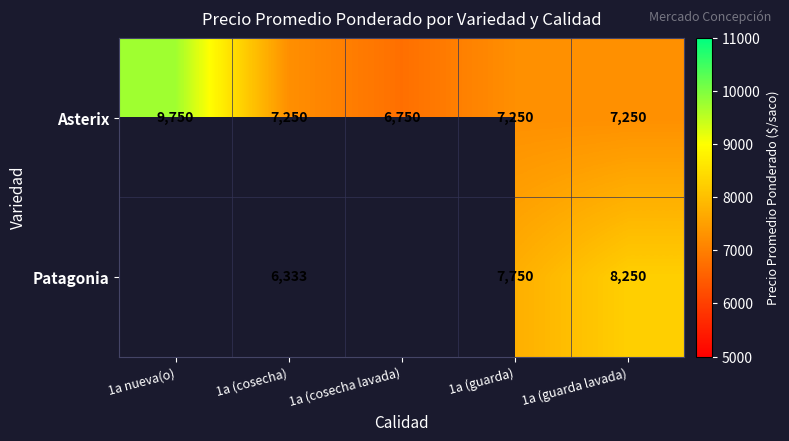

Which label corresponds to the smallest value in the chart?

1a (cosecha)